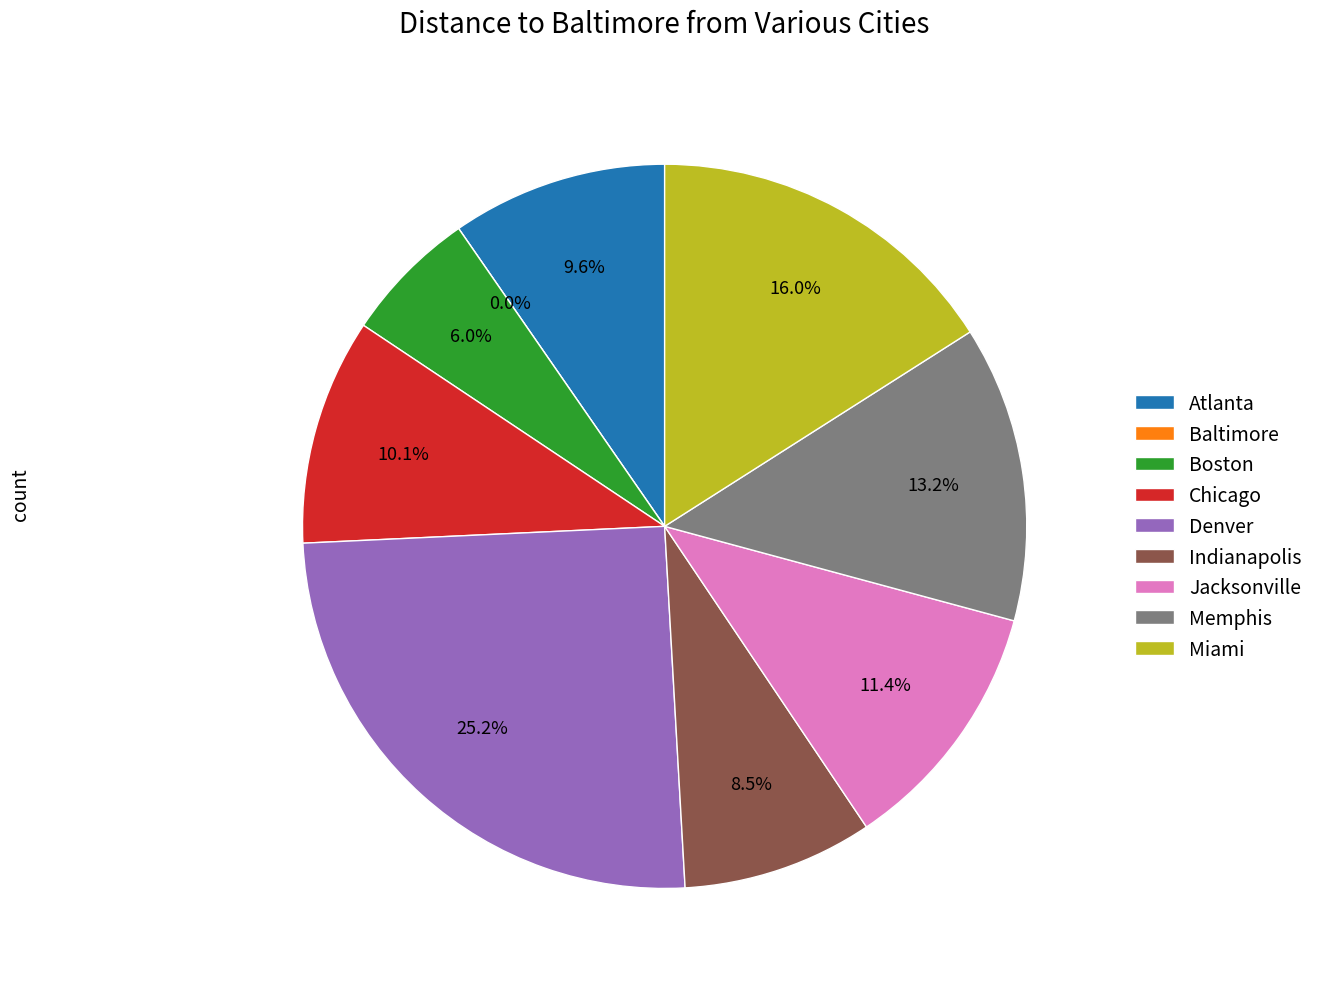

What is the change in value from Baltimore to Denver?

+2422.3